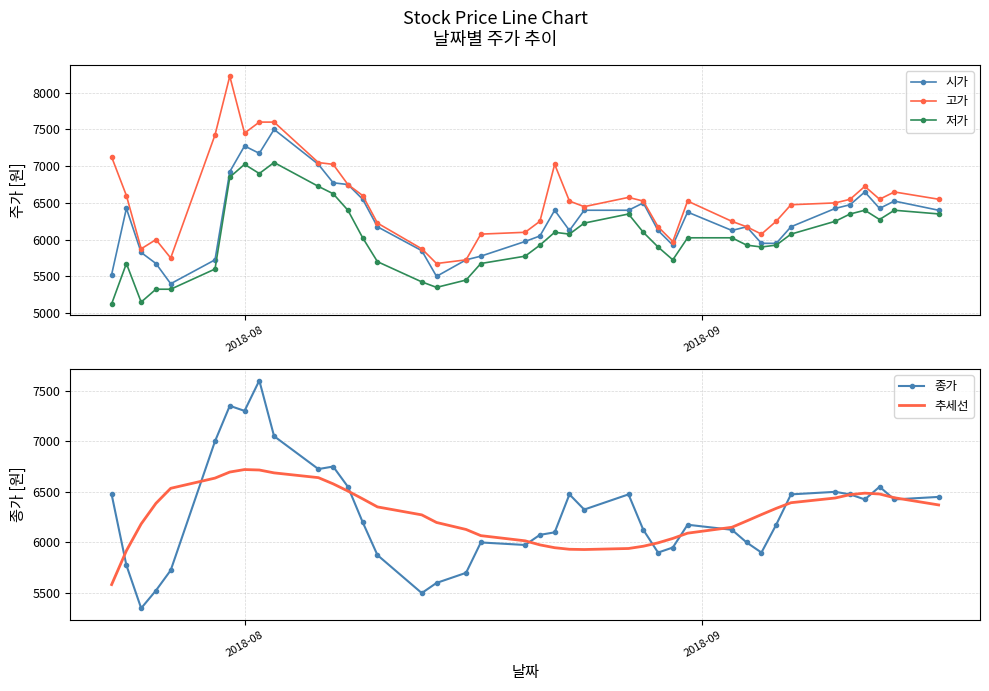

Which series has the largest range (max minus min)?

고가